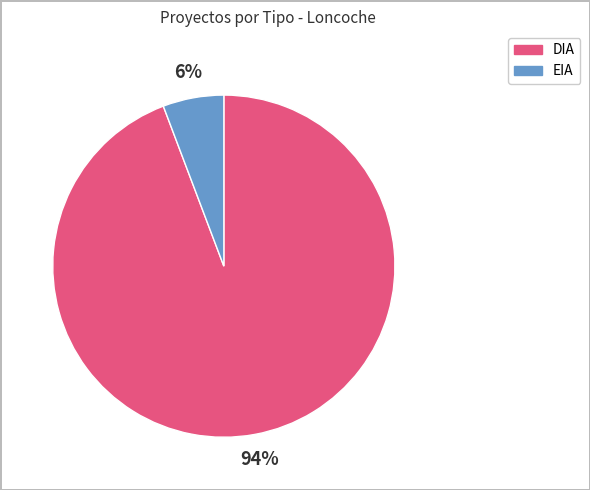

To the nearest percent, what is the difference between the largest and smallest slice percentages?

88%